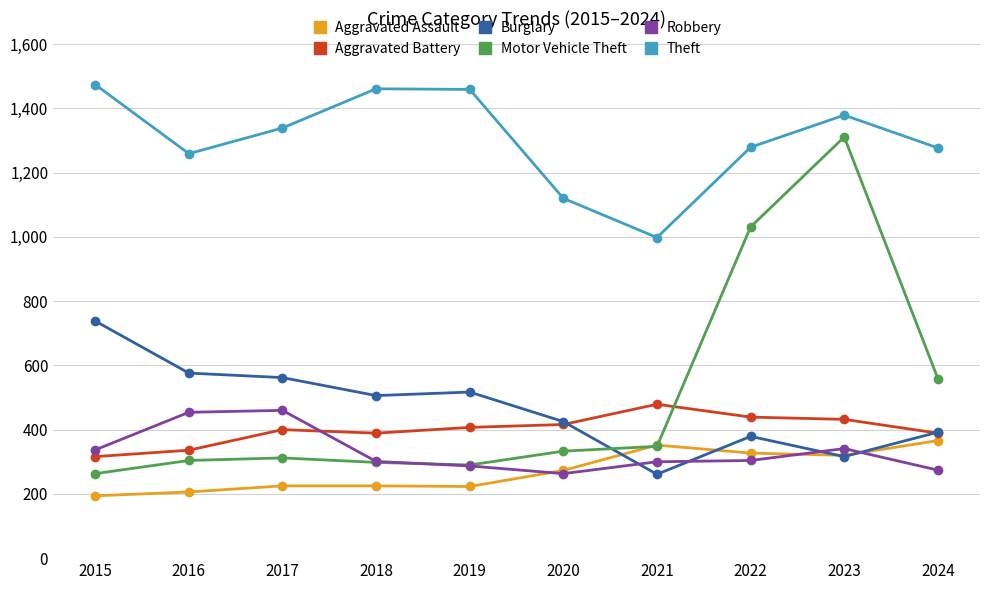

How many interior local valleys does the Theft series have?

2